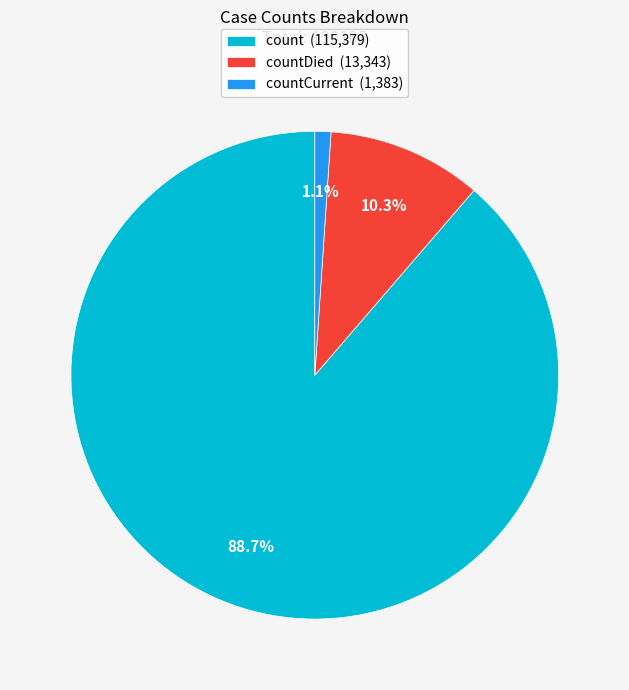

Rank the categories by value from lowest to highest.

countCurrent (1,383), countDied (13,343), count (115,379)